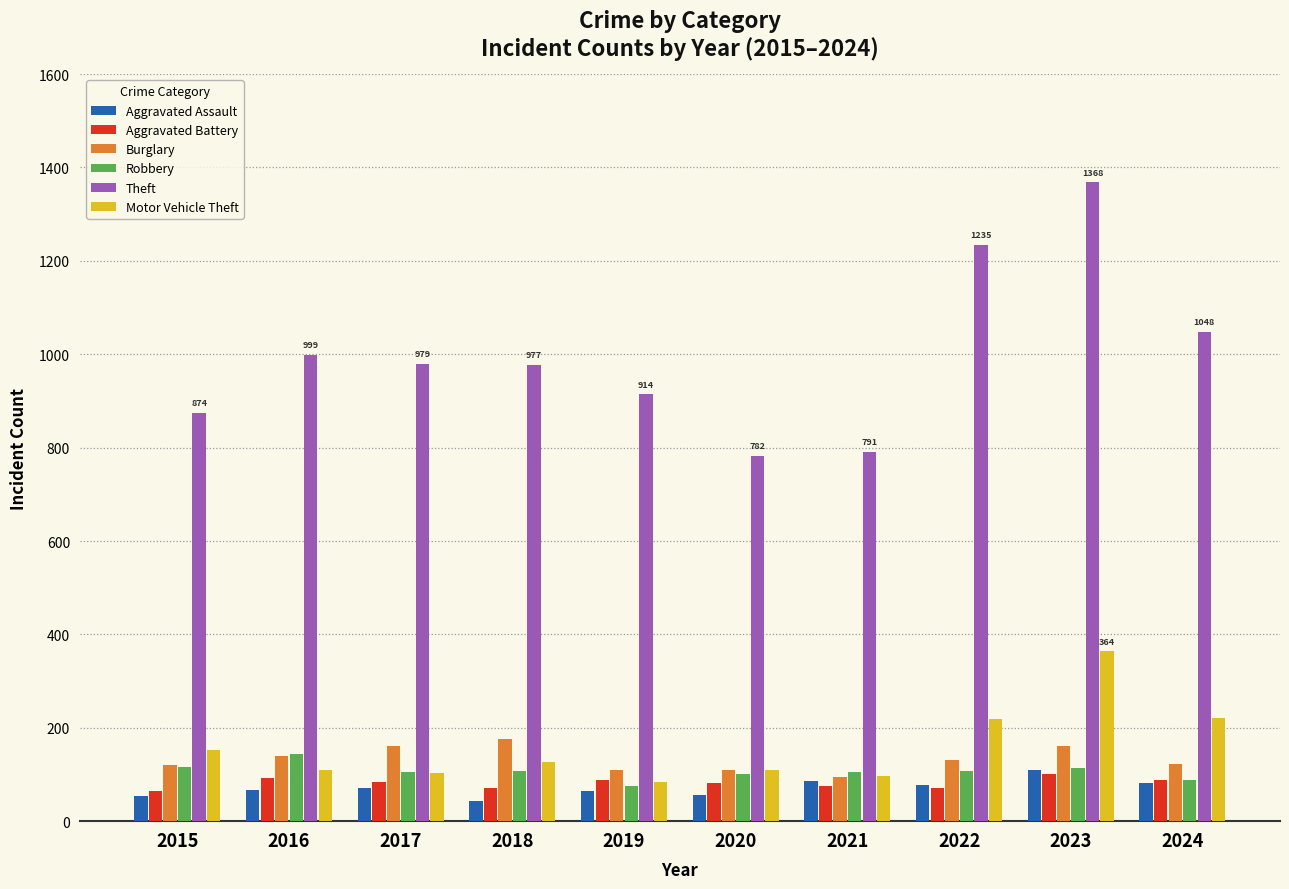

Which series changed the most between 2018 and 2019?

Burglary